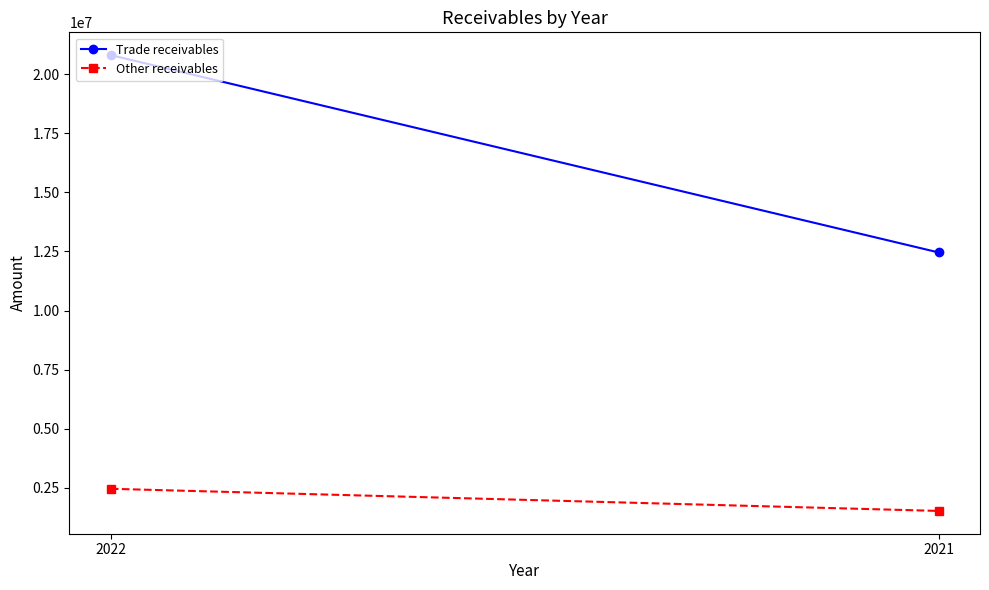

What is the difference between the Trade receivables values at 2022 and 2021?

8345416